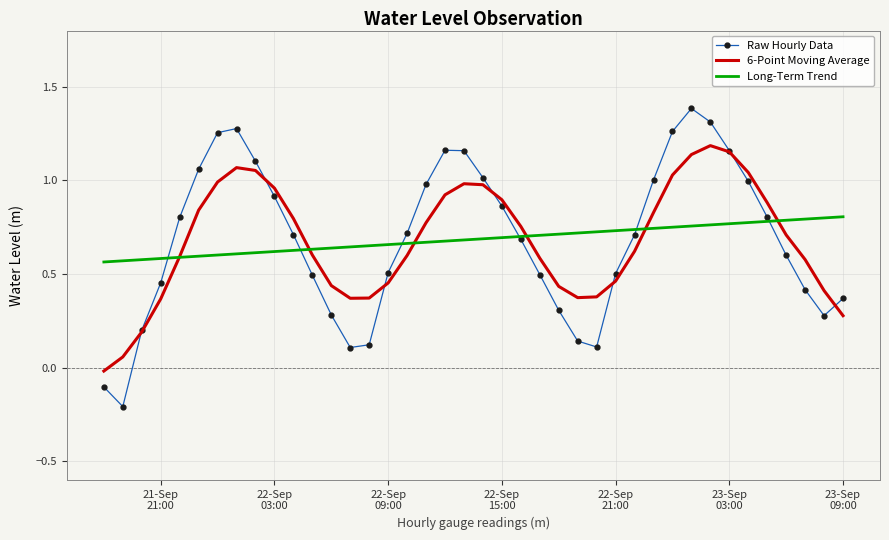

What is the maximum value shown in the chart?

1.4